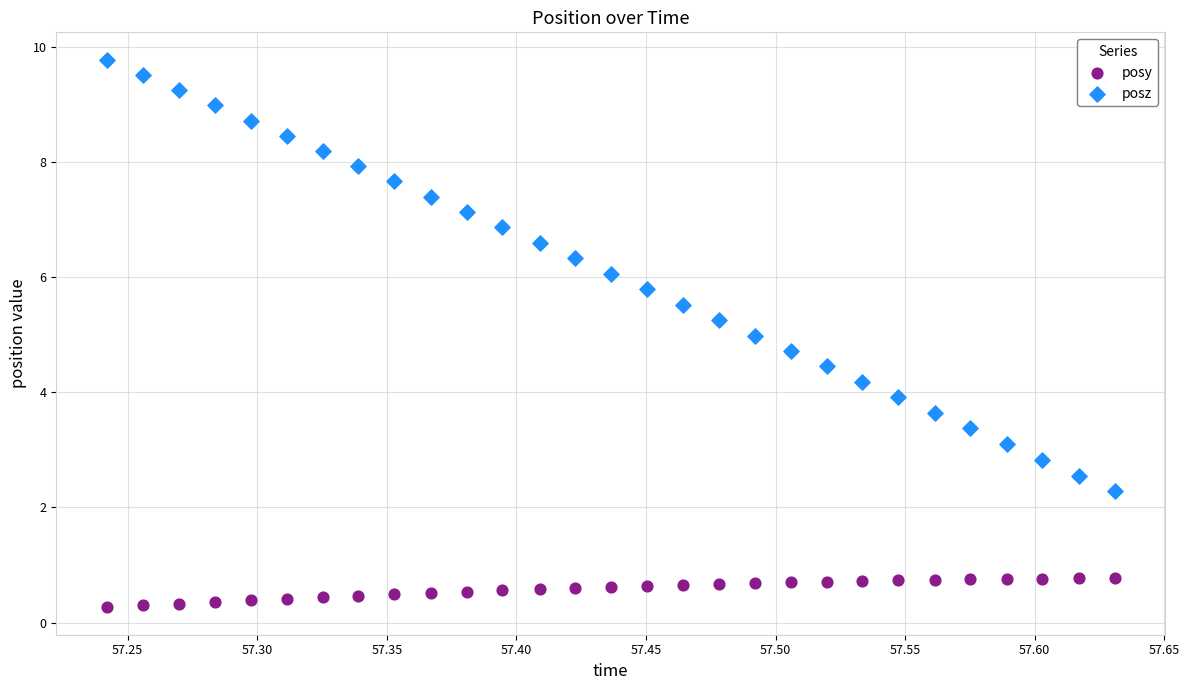

Across all data points, what is the range of X values (max minus min)?

0.4